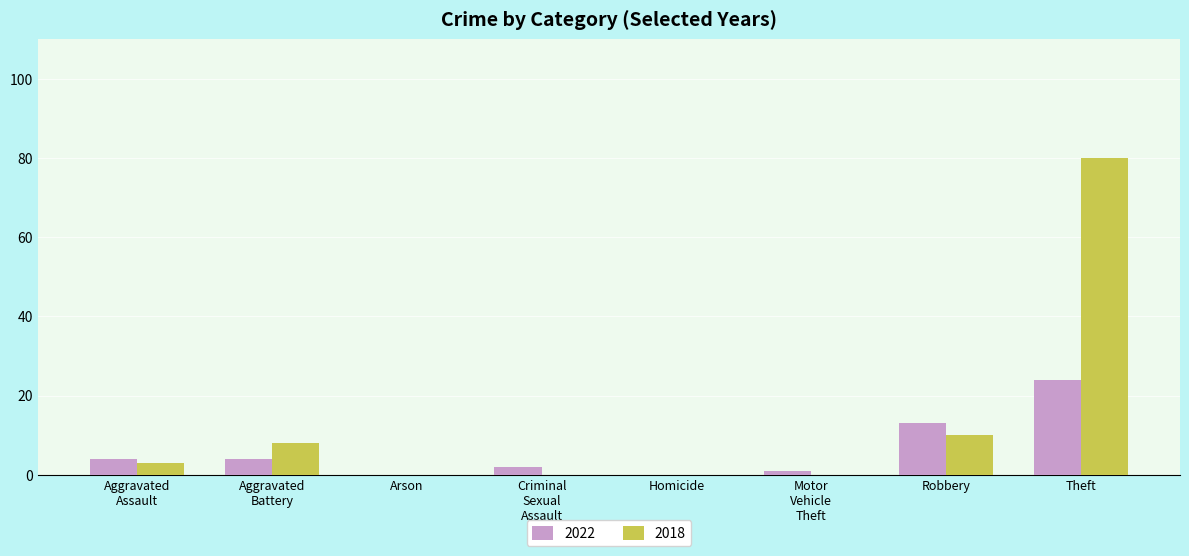

Is it true that 2022 equals 0 at Arson?

True